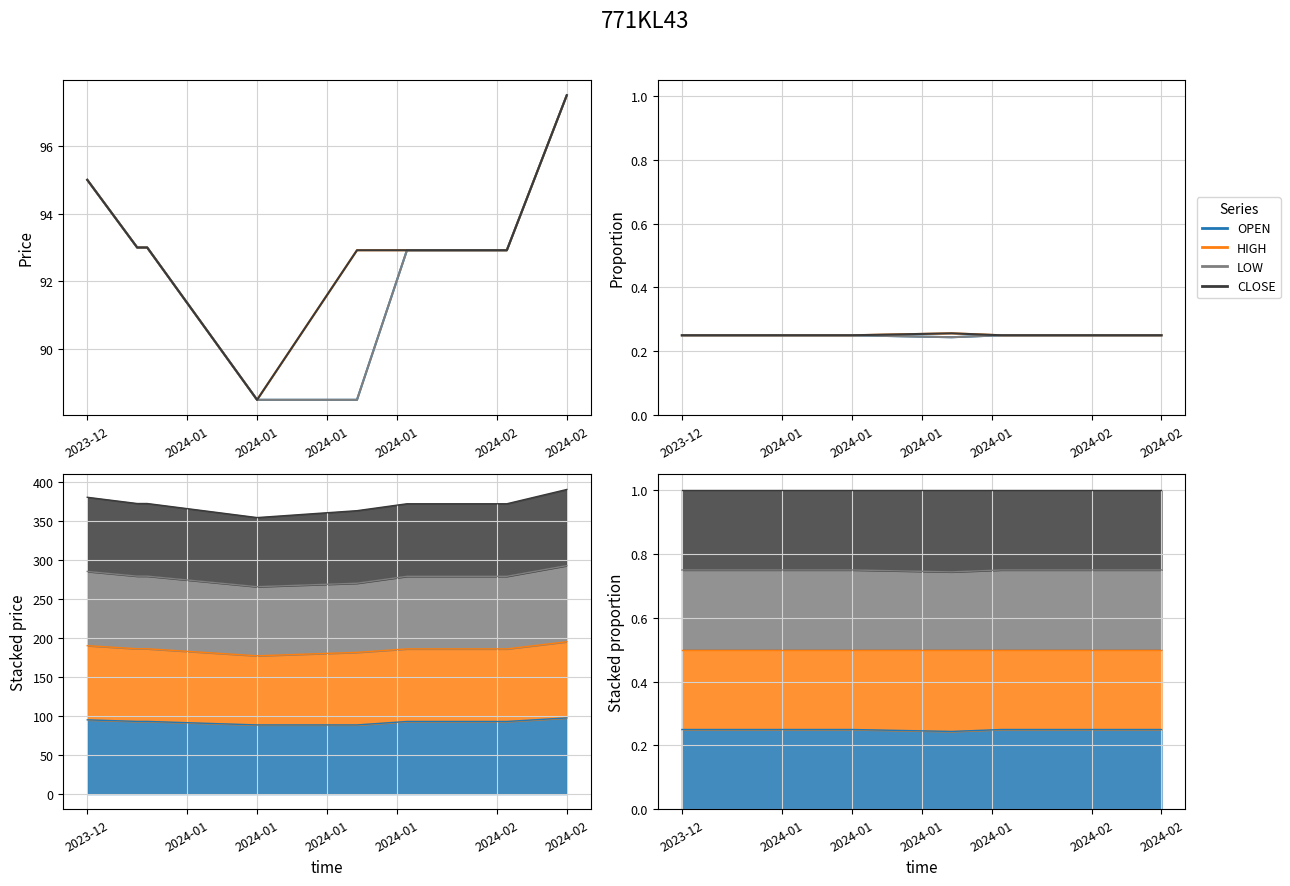

Is it true that OPEN equals 0.3 at 2024-02?

False